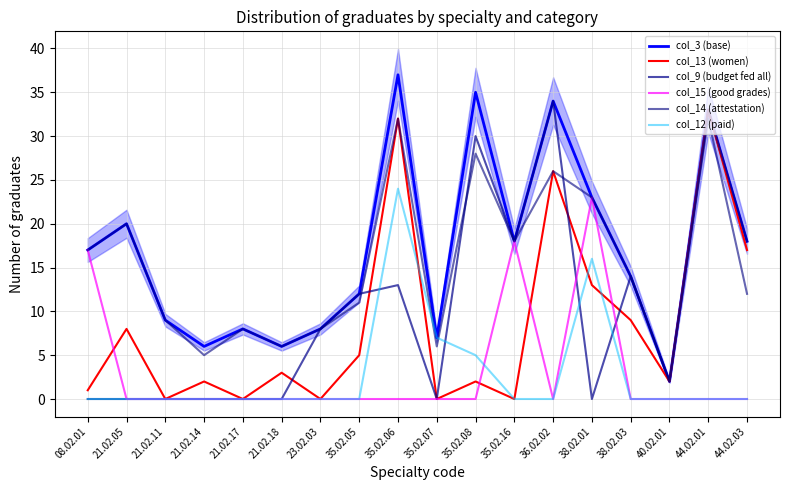

After their last crossing, which series has the higher values: col_9 (budget fed all) or col_15 (good grades)?

col_9 (budget fed all)